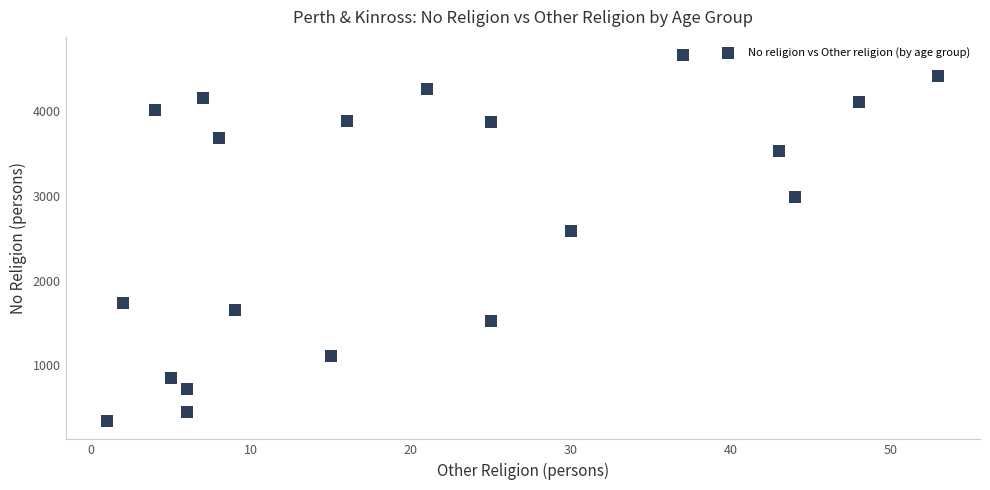

What is the range of Y values (max minus min)?

4326